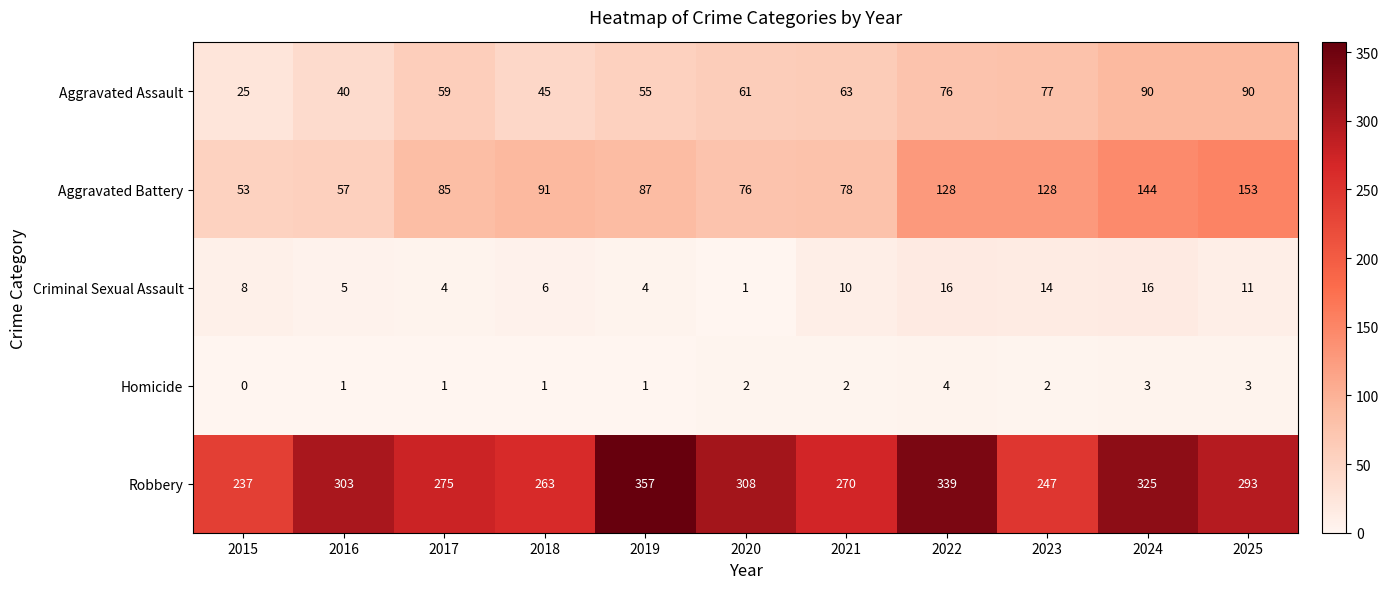

At how many categories does at least one series exceed 329?

2